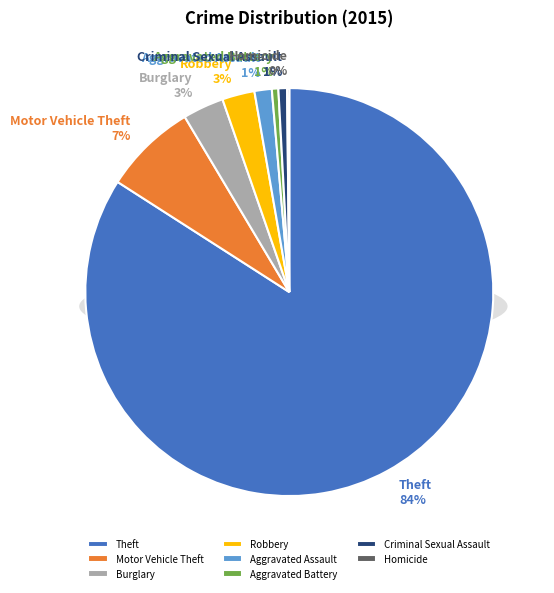

The Homicide slice represents 1% of the pie. True or false?

False